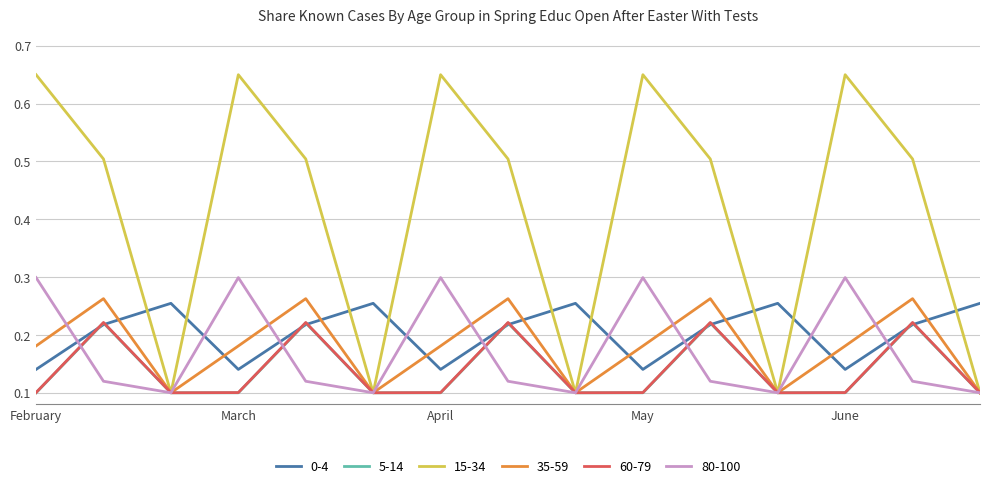

Which series has the largest total across all categories?

15-34